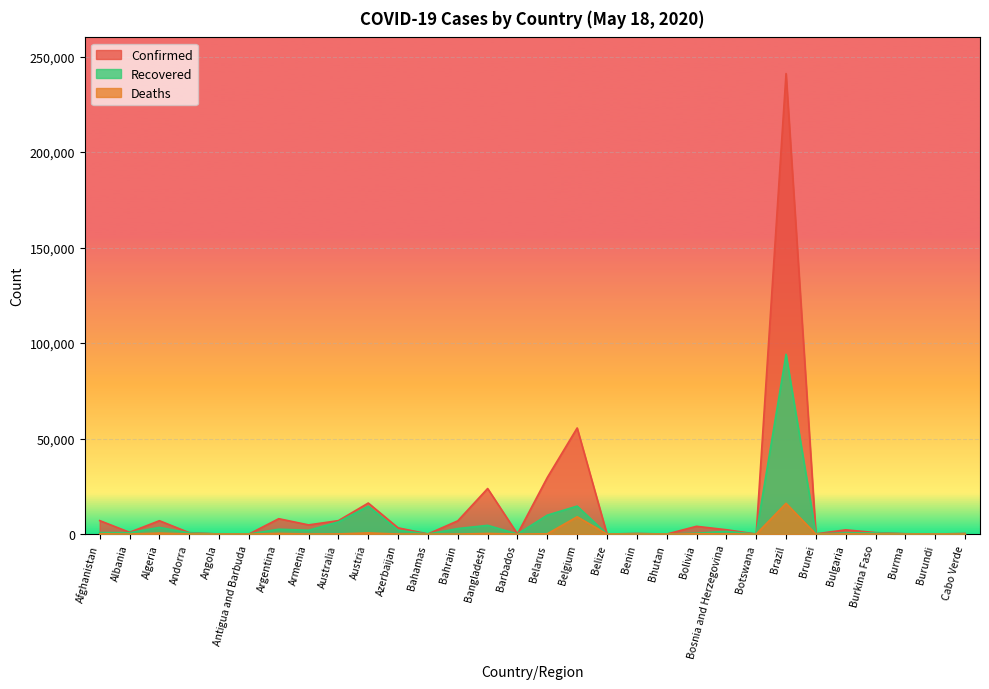

True or false: Confirmed and Deaths intersect in this chart.

False